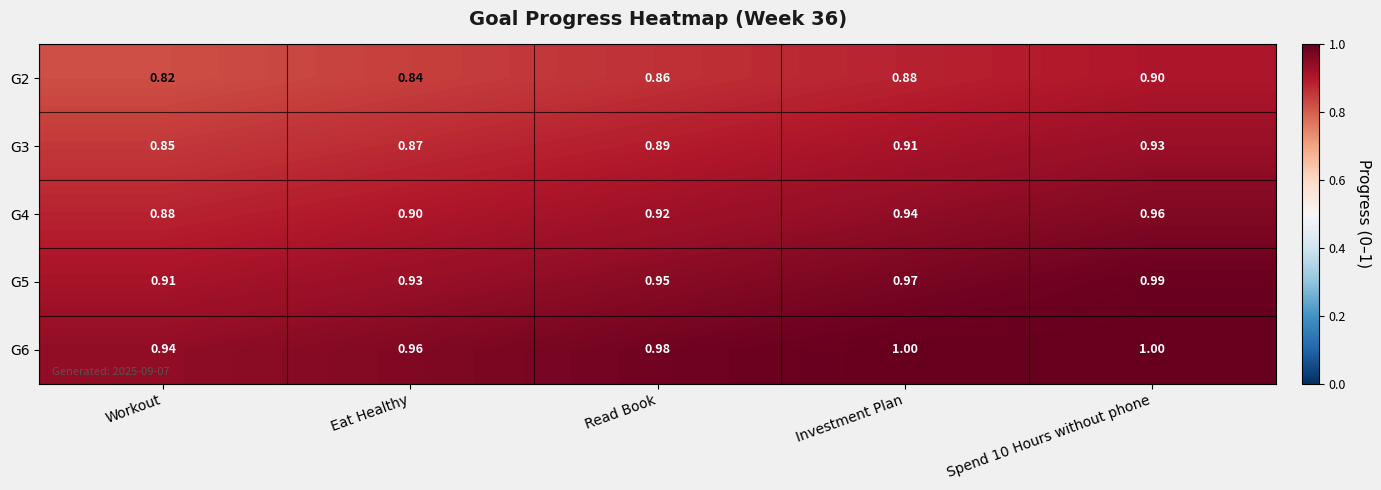

Where is G3 nearest to the value 0?

Workout